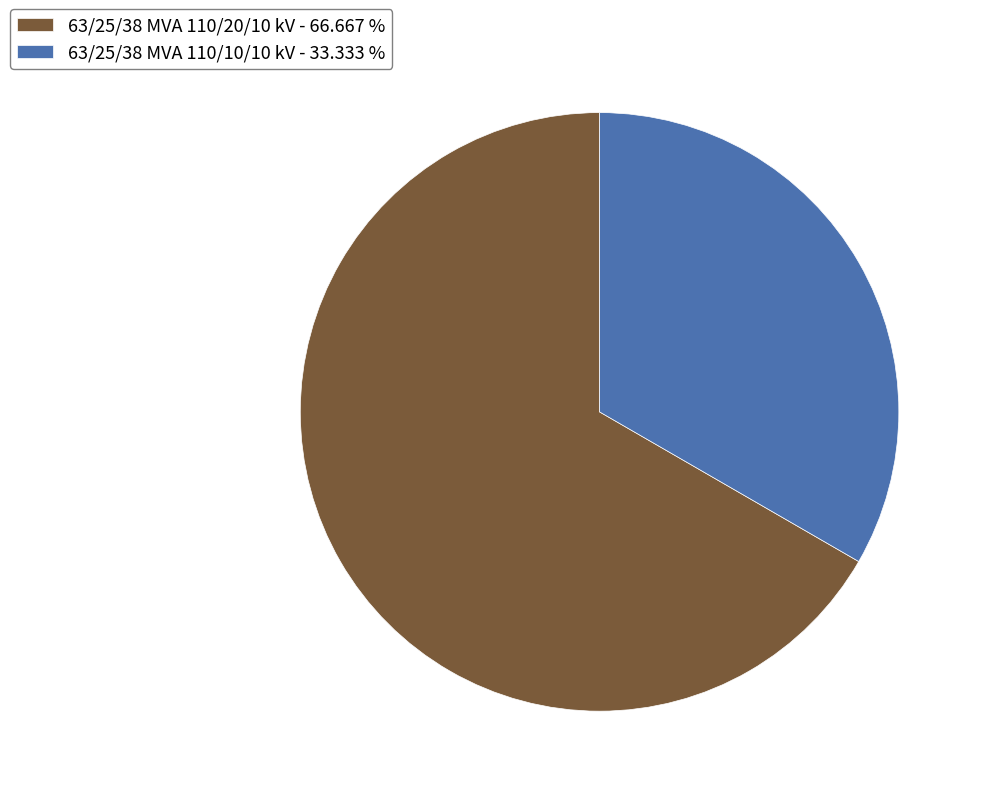

Which category accounts for the majority?

63/25/38 MVA 110/20/10 kV